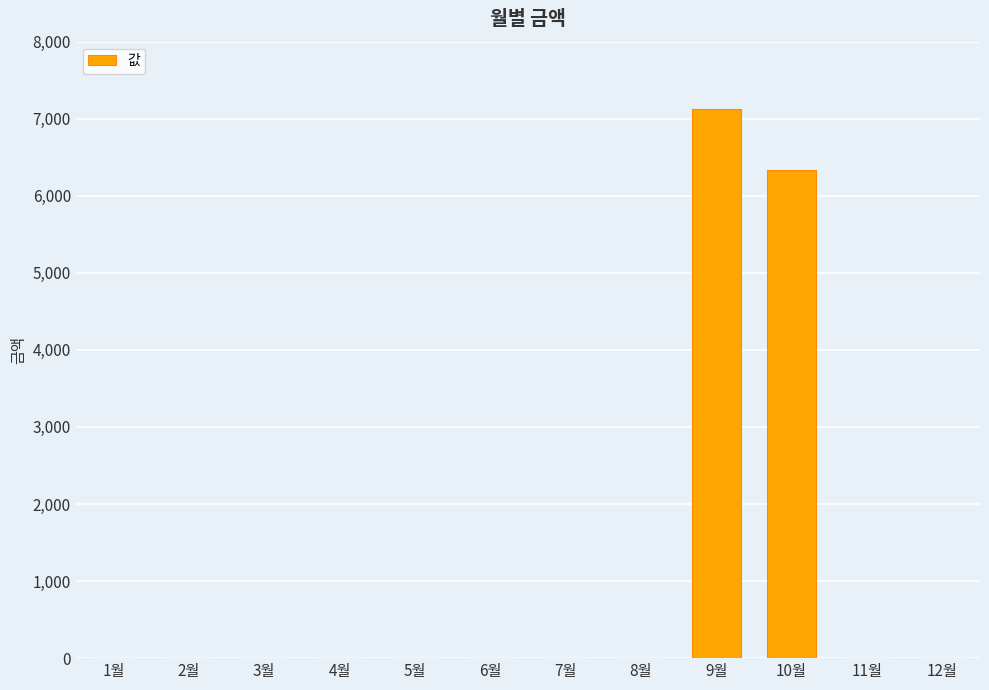

What is the change in value from 9월 to 12월?

-7120